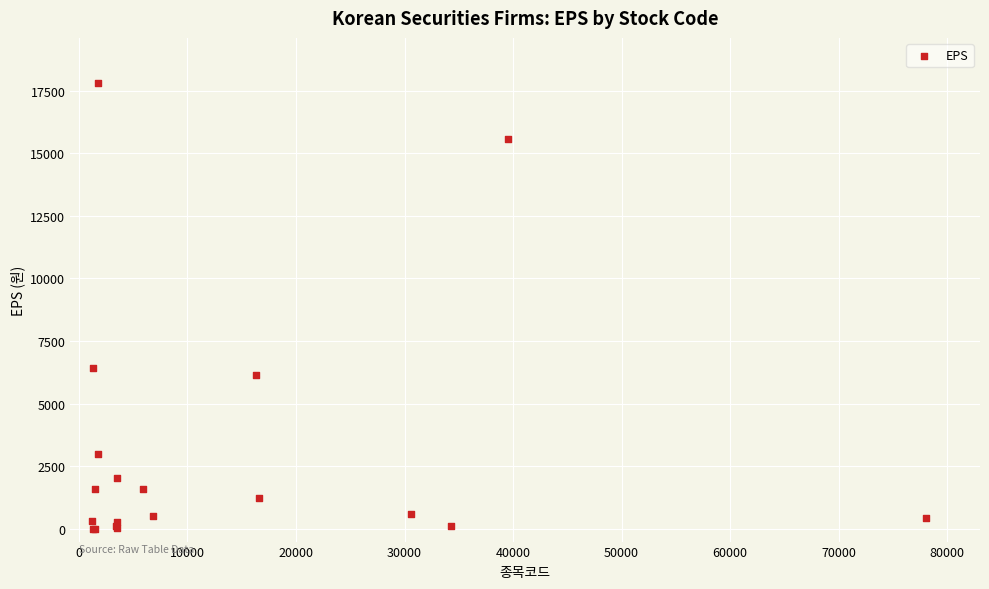

What Y value in the scatter plot is closest to 8911?

6420.0